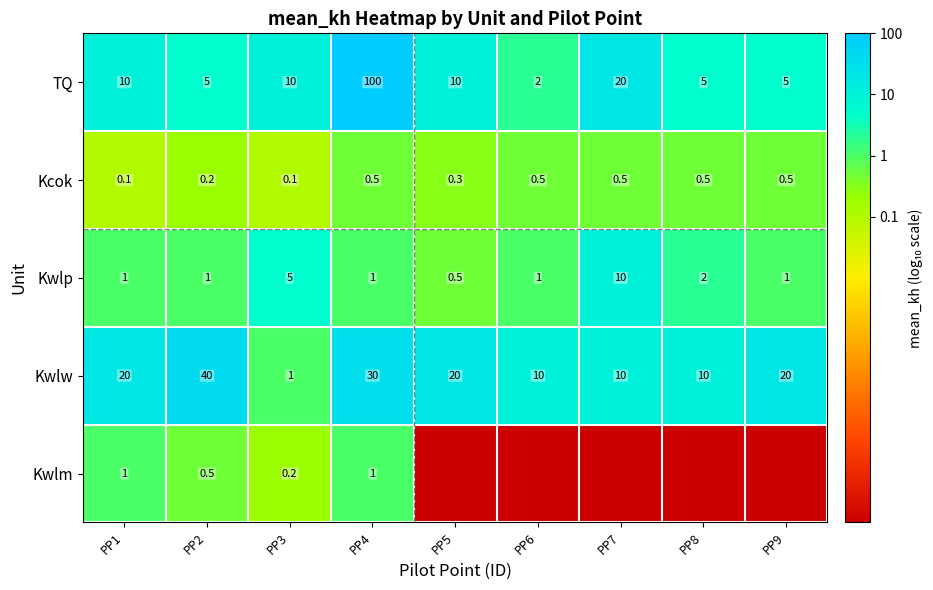

Which category has the highest value across all series?

PP4